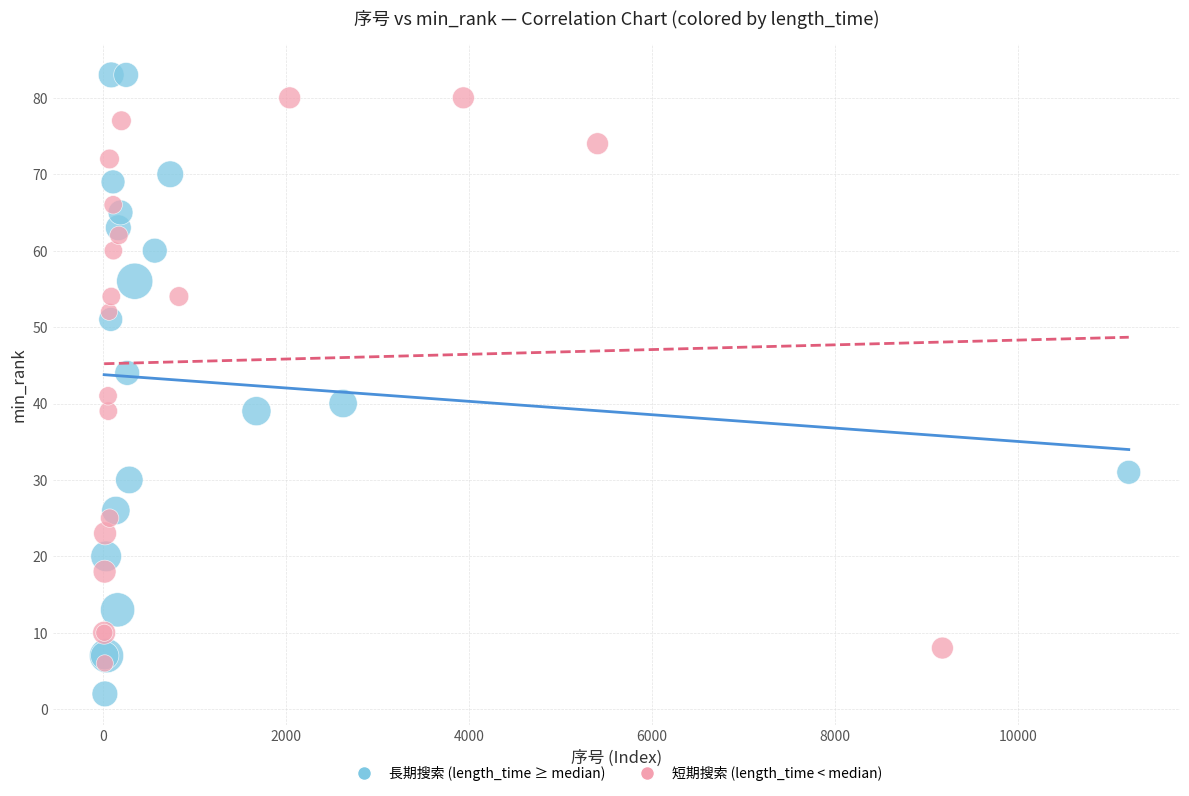

Which series contains the lowest Y value?

長期搜索 (length_time ≥ median)